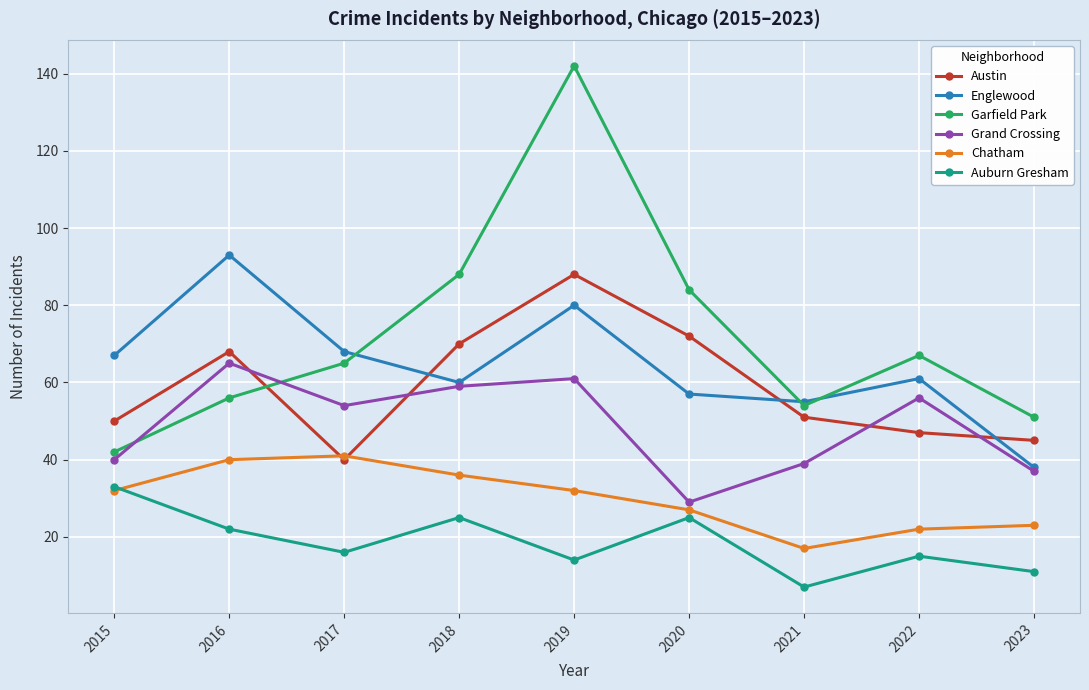

What is the difference between the second highest and minimum values in the Austin series?

32